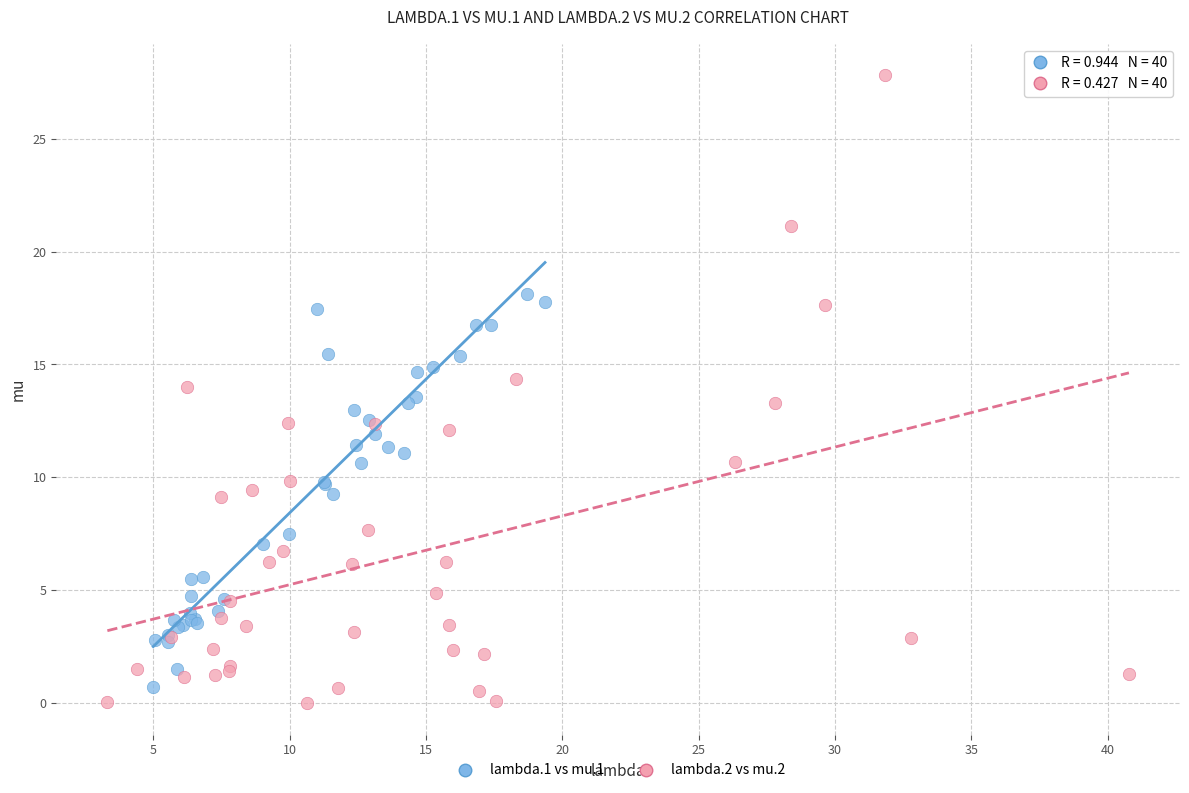

Which series has the largest Y range (max minus min)?

lambda.2 vs mu.2